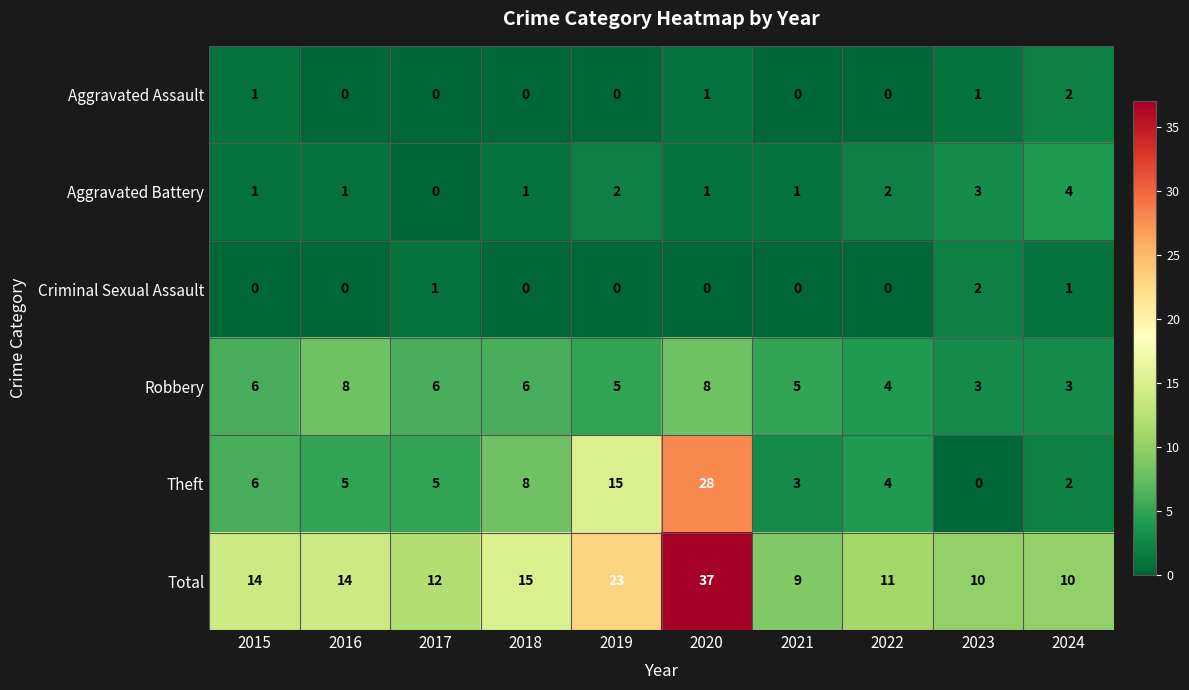

Is it true that Criminal Sexual Assault equals 1 at 2024?

True